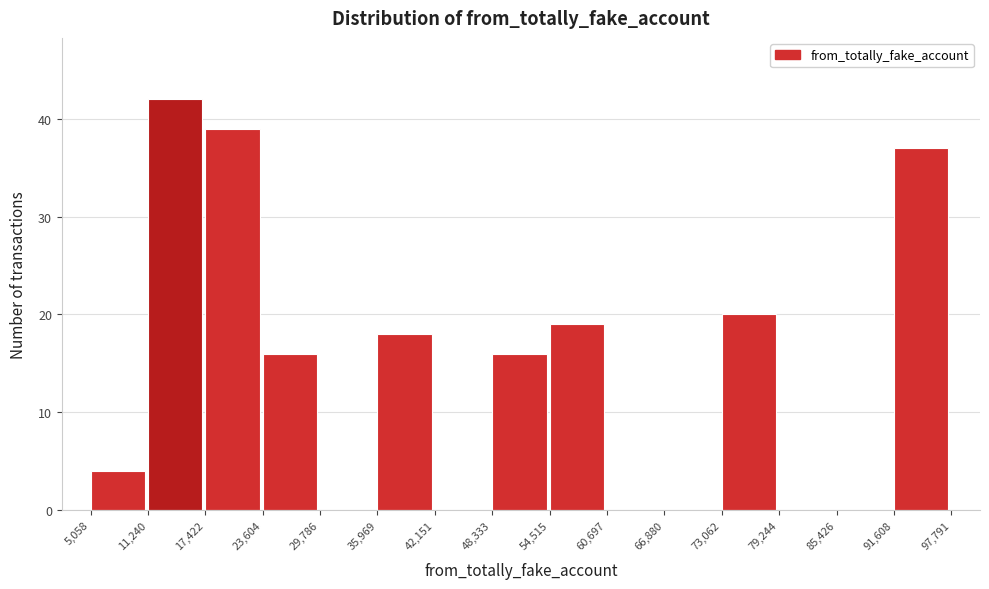

Which range on the x-axis has the tallest bar?

11,240 to 17,422